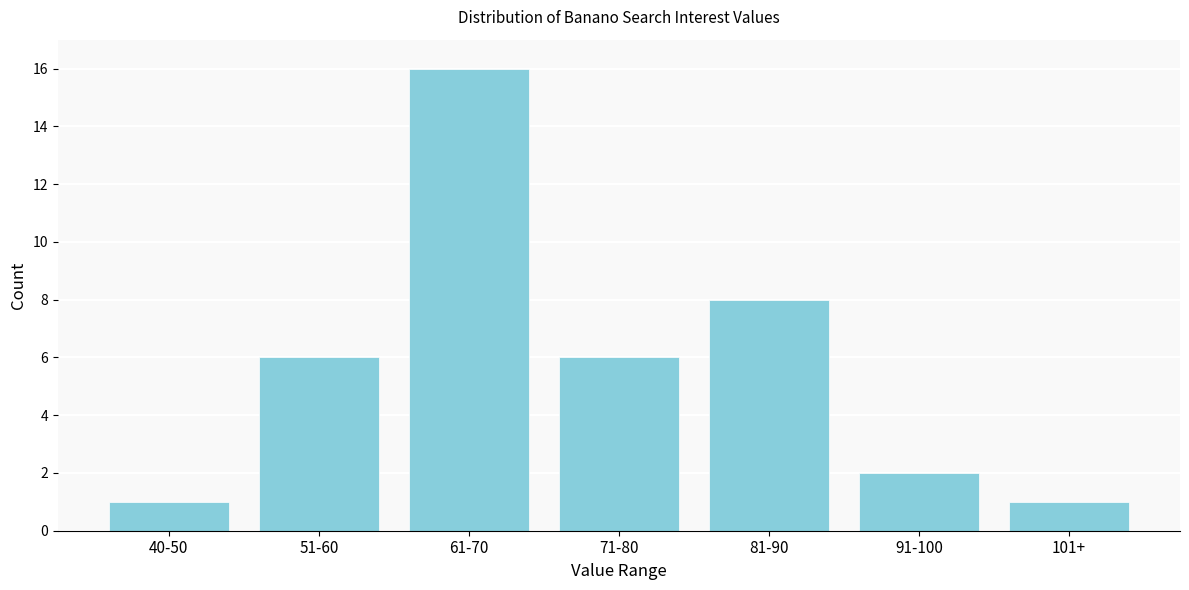

Reading right to left, what are all the values shown in this chart?

1	2	8	6	16	6	1